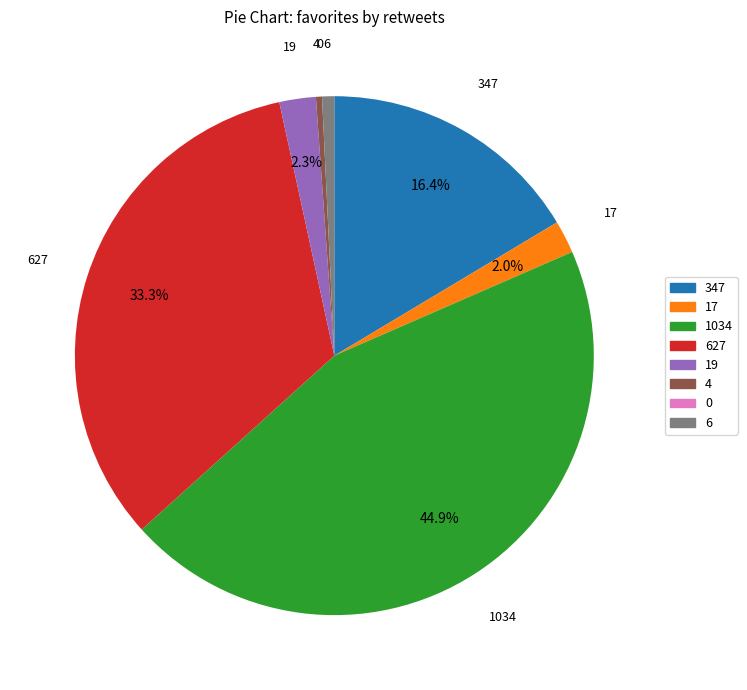

Is there any slice that represents more than half of the pie?

No